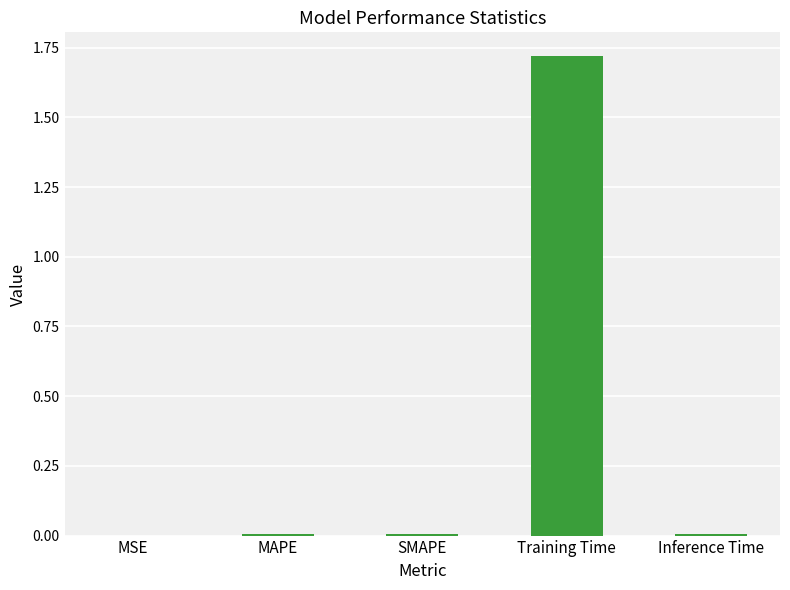

Which label corresponds to the largest value in the chart?

Training Time